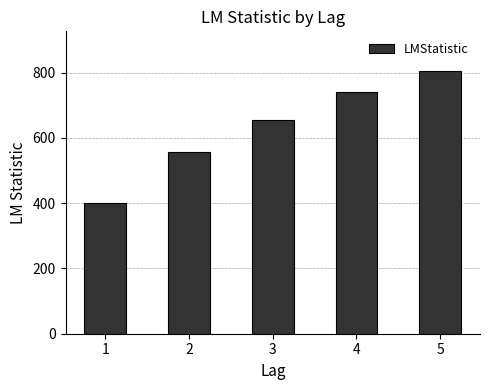

What is the difference between the maximum and second lowest values?

249.8